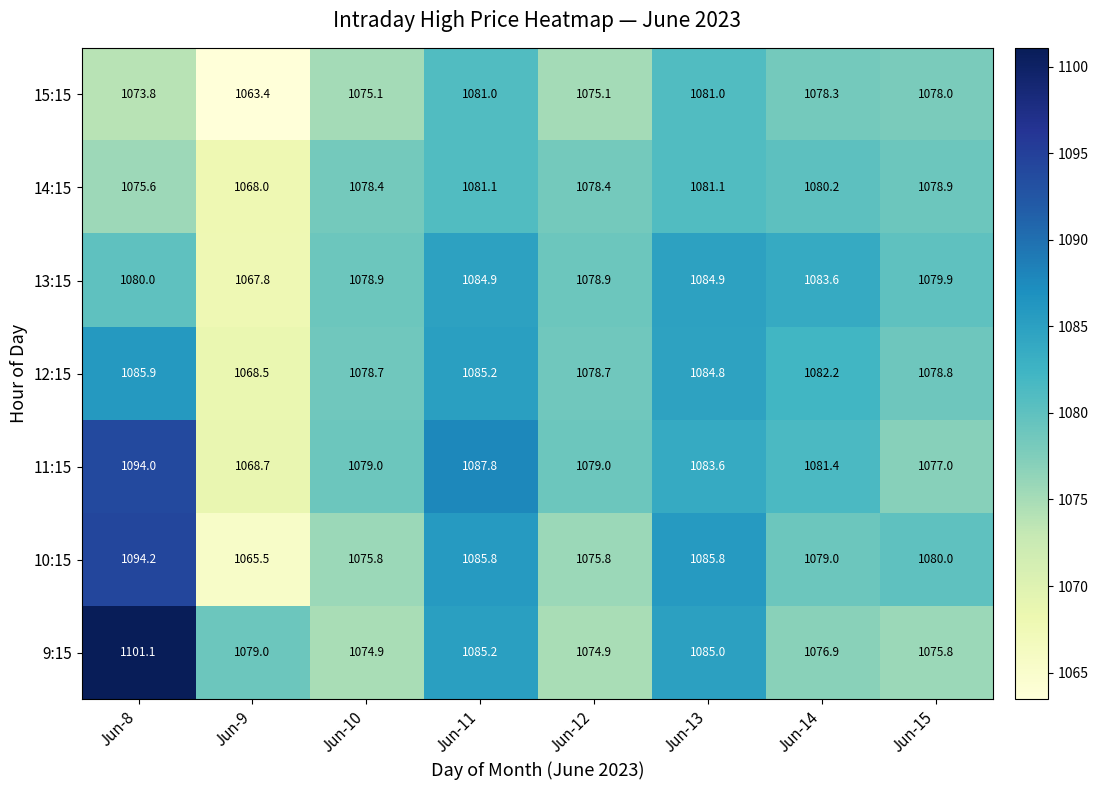

Count the number of data series in this chart.

7